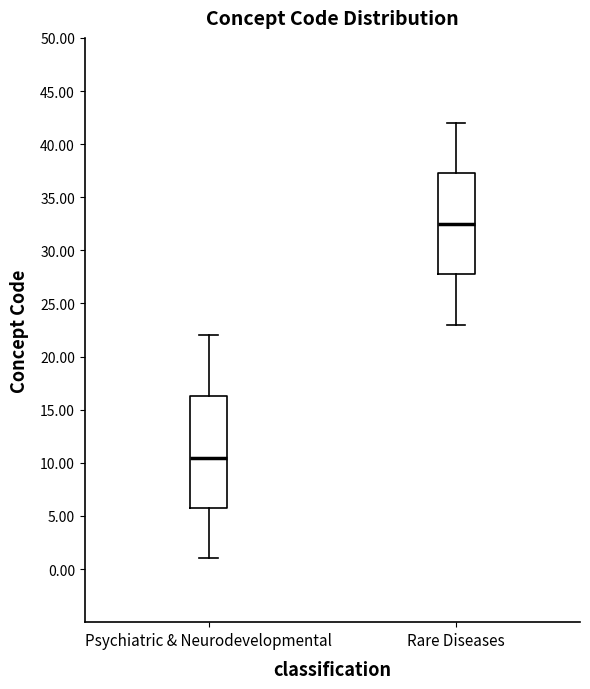

Reading left to right, read every box against the y-axis: the position of its median line, the range the box covers, and the ends of its whiskers. The values are not printed on the chart, so give them approximately, as read against the axis.

Psychiatric & Neurodevelopmental: median 10.5, box 6.0 to 16.5, whiskers 1.0 to 22.0
Rare Diseases: median 32.5, box 28.0 to 37.5, whiskers 23.0 to 42.0